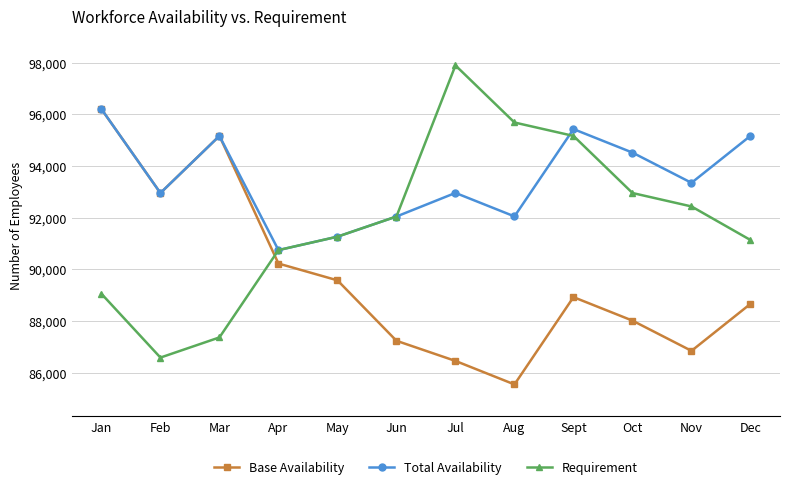

What is the sum of all Requirement values?

1102270.0